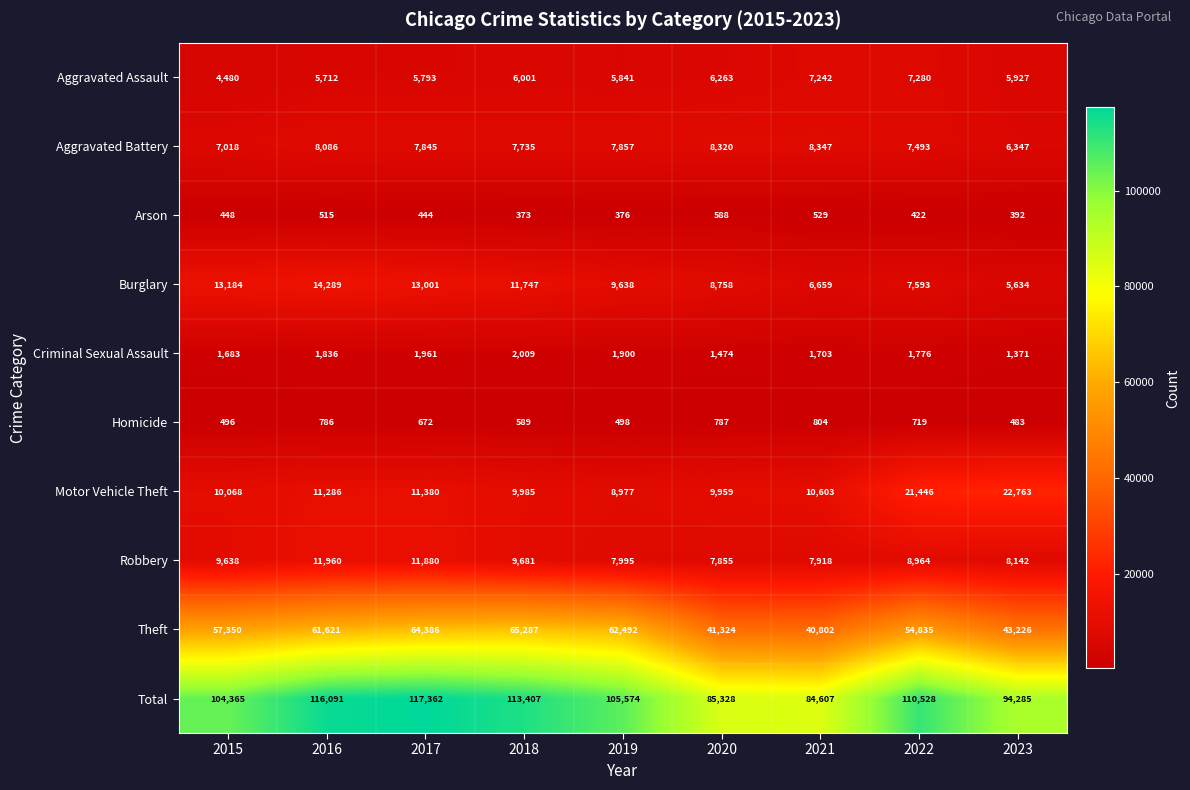

Count the number of data series in this chart.

10